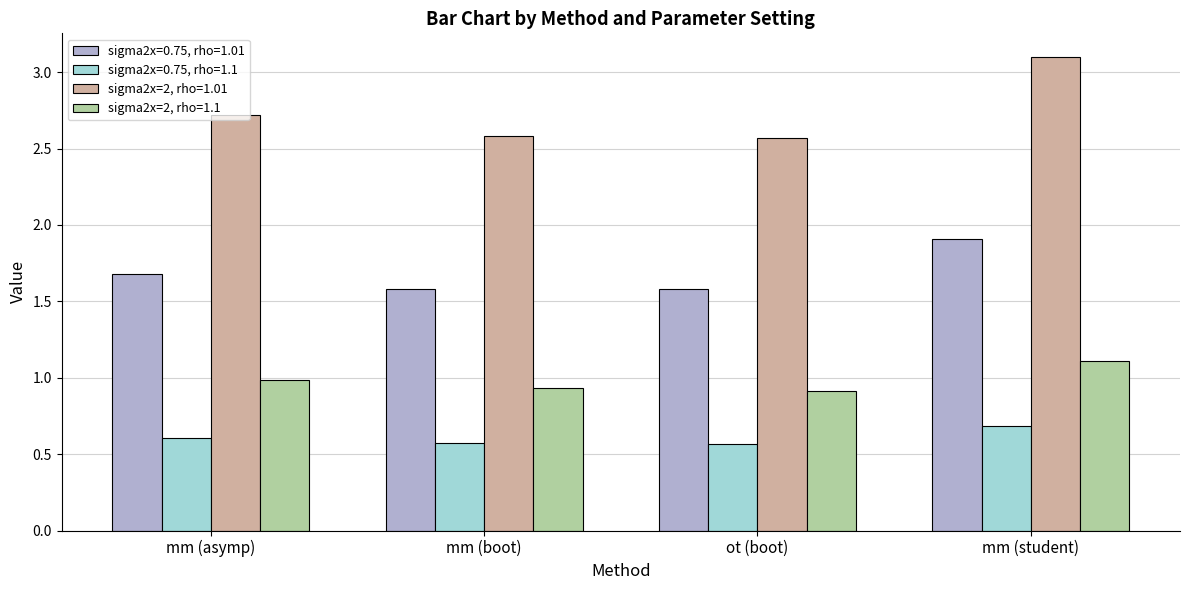

List the series in order of their peak value, highest first.

sigma2x=2, rho=1.01, sigma2x=0.75, rho=1.01, sigma2x=2, rho=1.1, sigma2x=0.75, rho=1.1